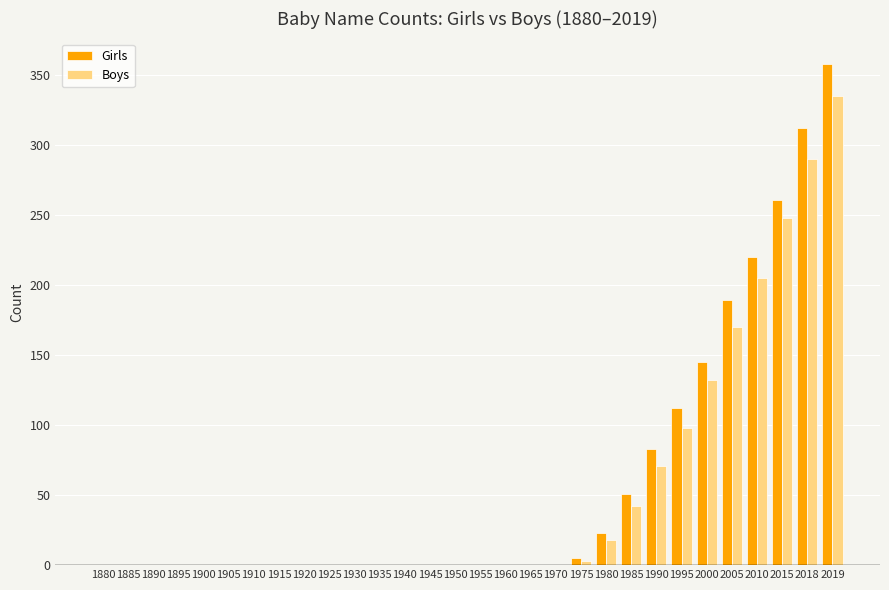

Is it true that Girls equals 0 at 1915?

True